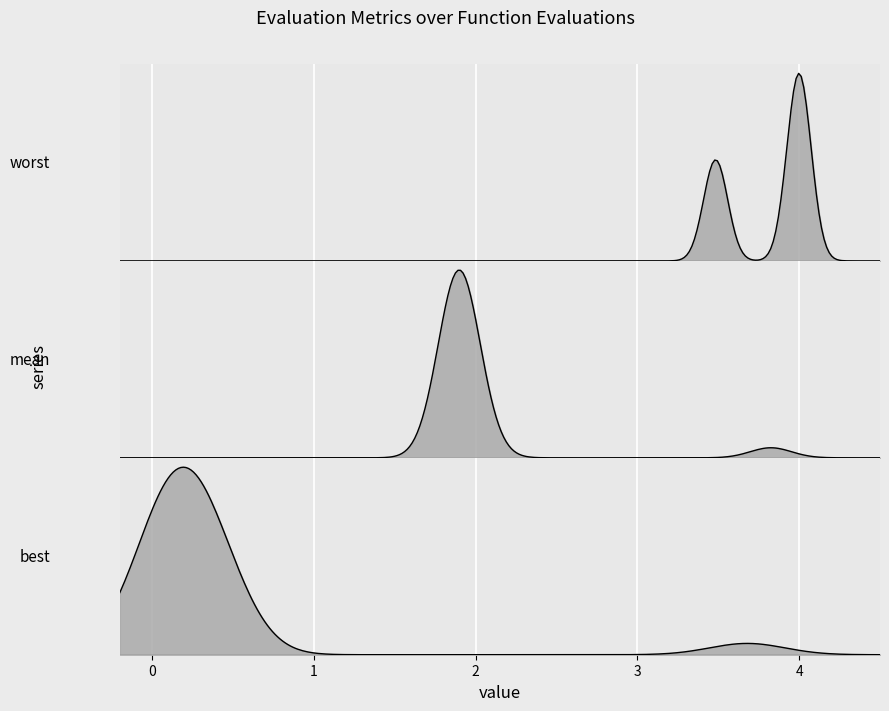

Which has a higher value, 32 or 15?

15